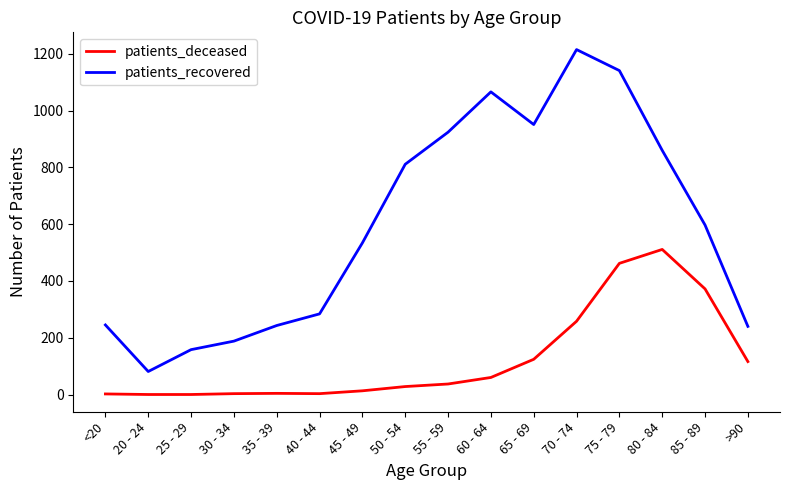

List the series in order of their peak value, lowest first.

patients_deceased, patients_recovered